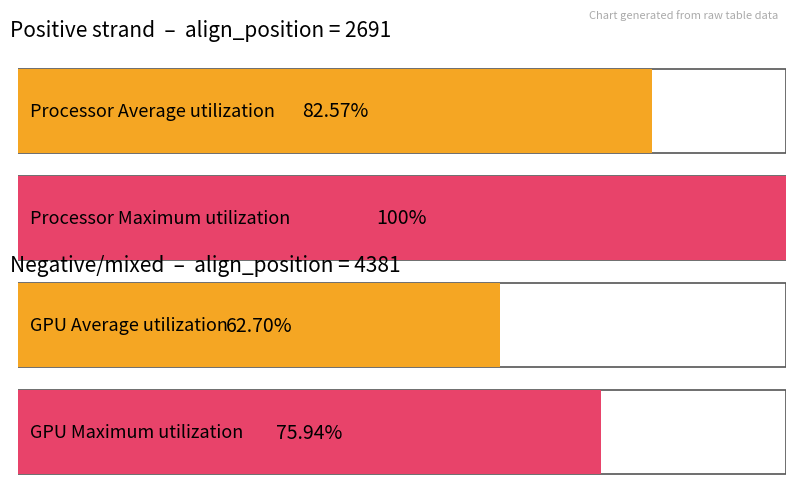

Which series has the largest range (max minus min)?

Maximum utilization